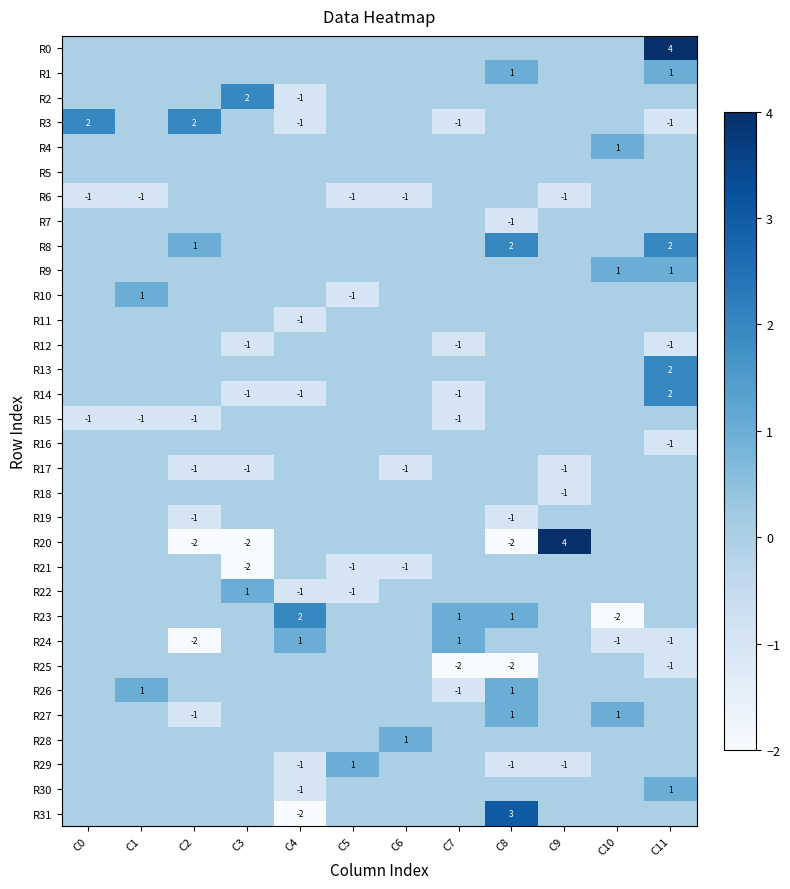

Rank the series by their maximum value, from lowest to highest.

R5, R6, R7, R11, R12, R15, R16, R17, R18, R19, R21, R25, R1, R4, R9, R10, R22, R24, R26, R27, R28, R29, R30, R2, R3, R8, R13, R14, R23, R31, R0, R20